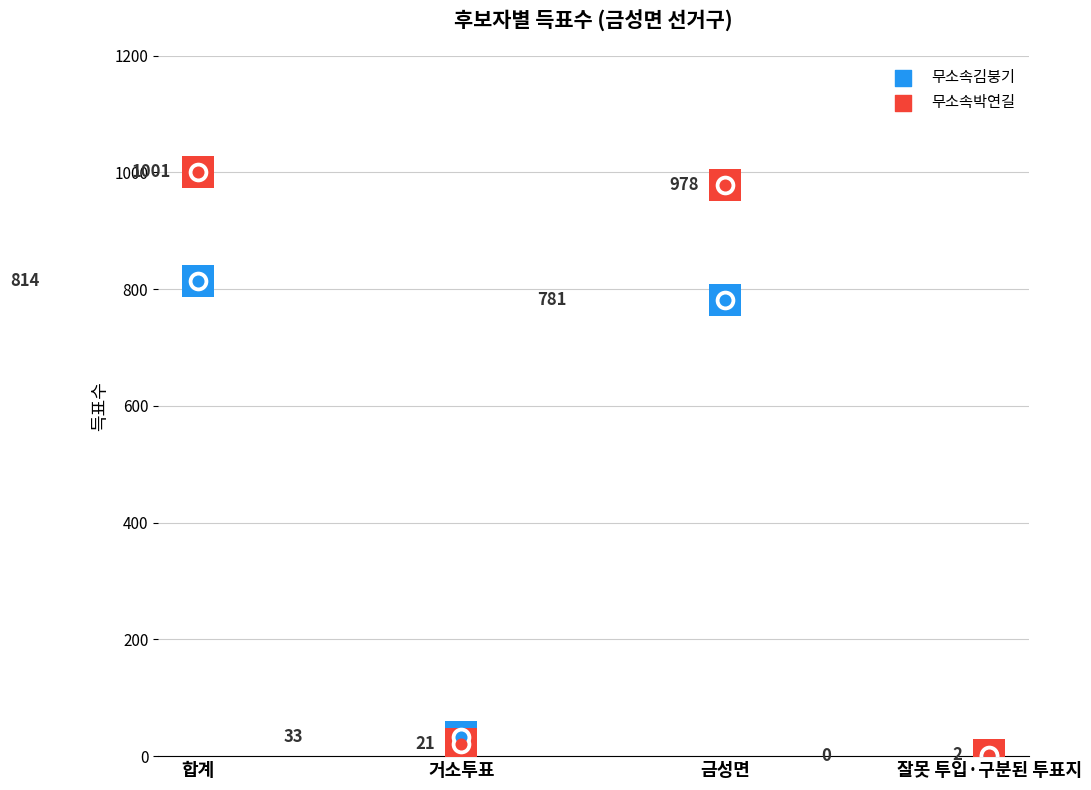

Is the value of 무소속김붕기 at 잘못 투입·구분된 투표지 greater than the value of 무소속박연길 at 금성면?

No